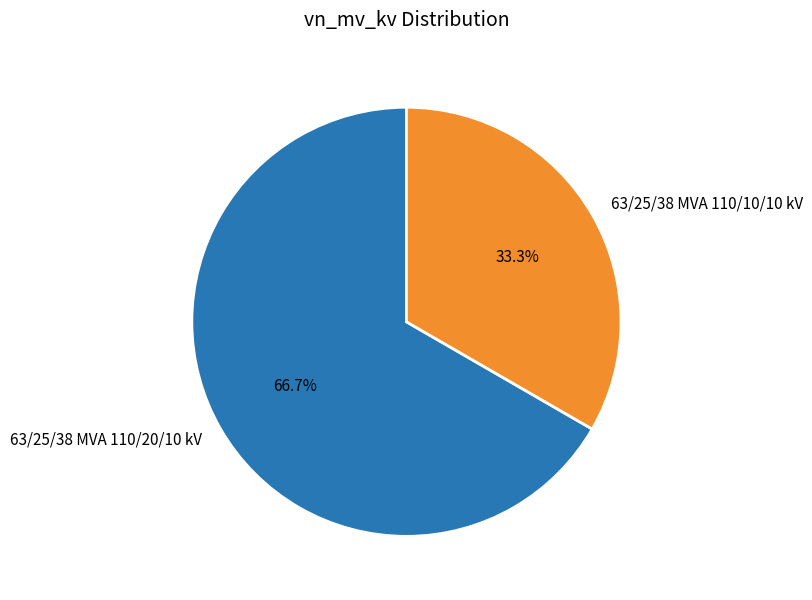

The 63/25/38 MVA 110/20/10 kV slice represents 52% of the pie. True or false?

False